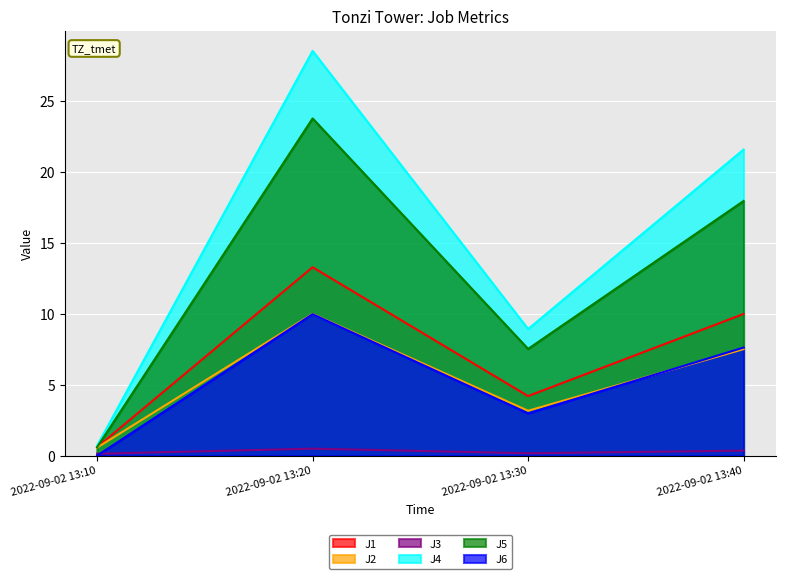

The value of J2 at 2022-09-02 13:40 is 7.5. True or false?

True